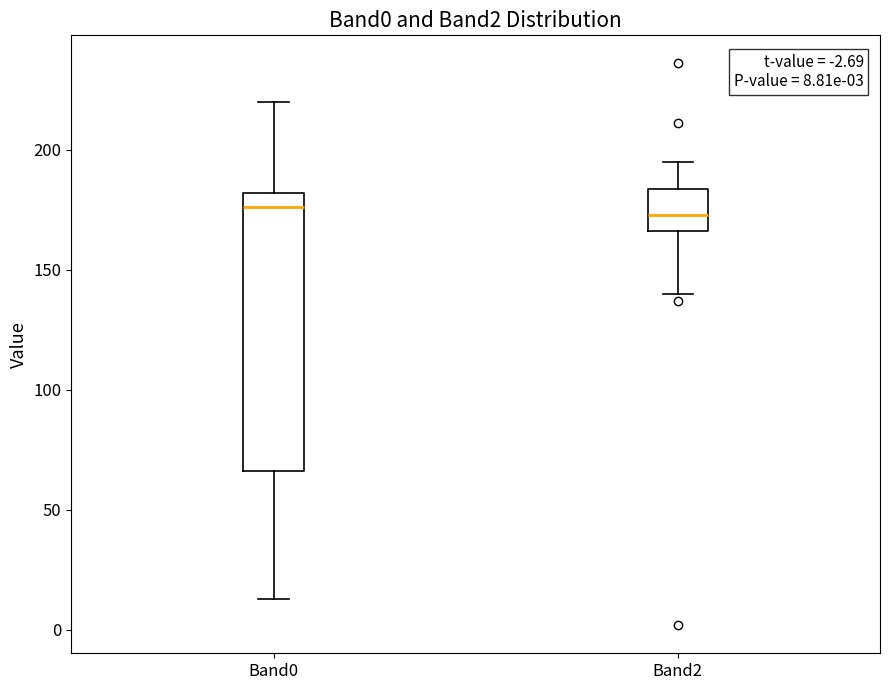

Which box is the tallest, from its lower edge to its upper edge?

Band0